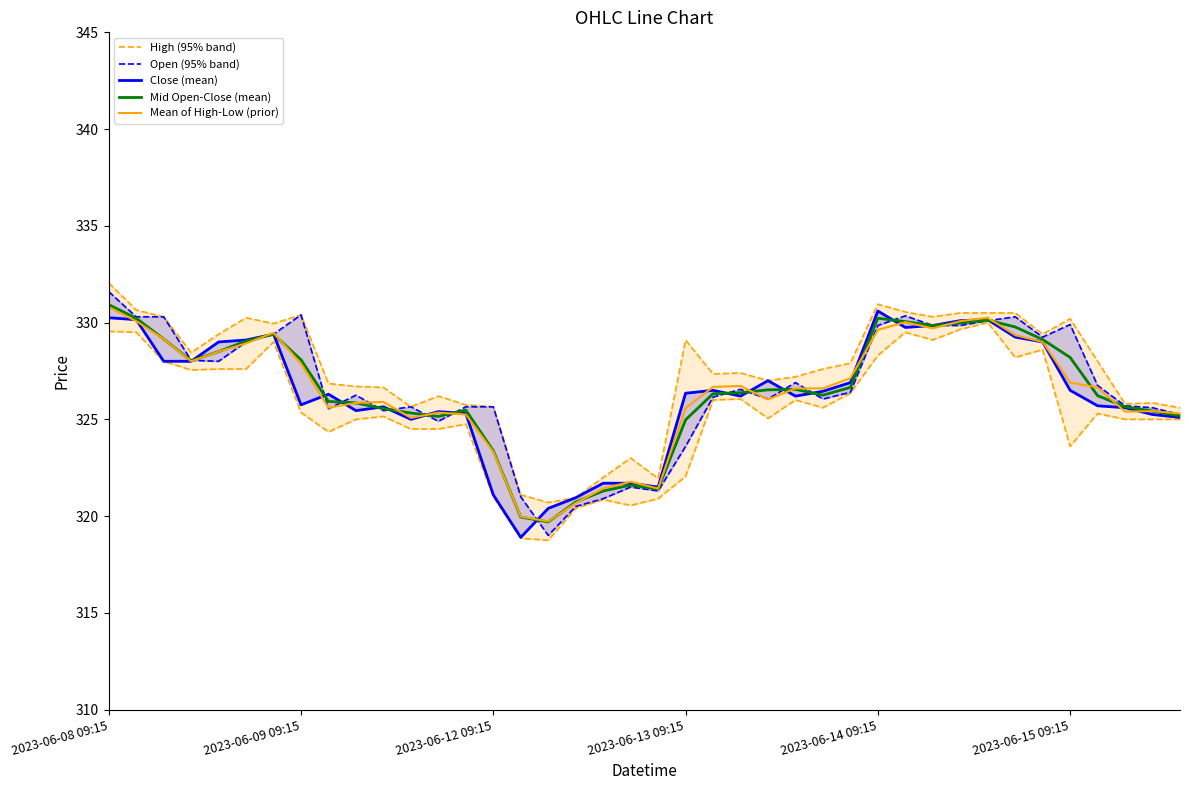

Count the number of categories in the chart.

40